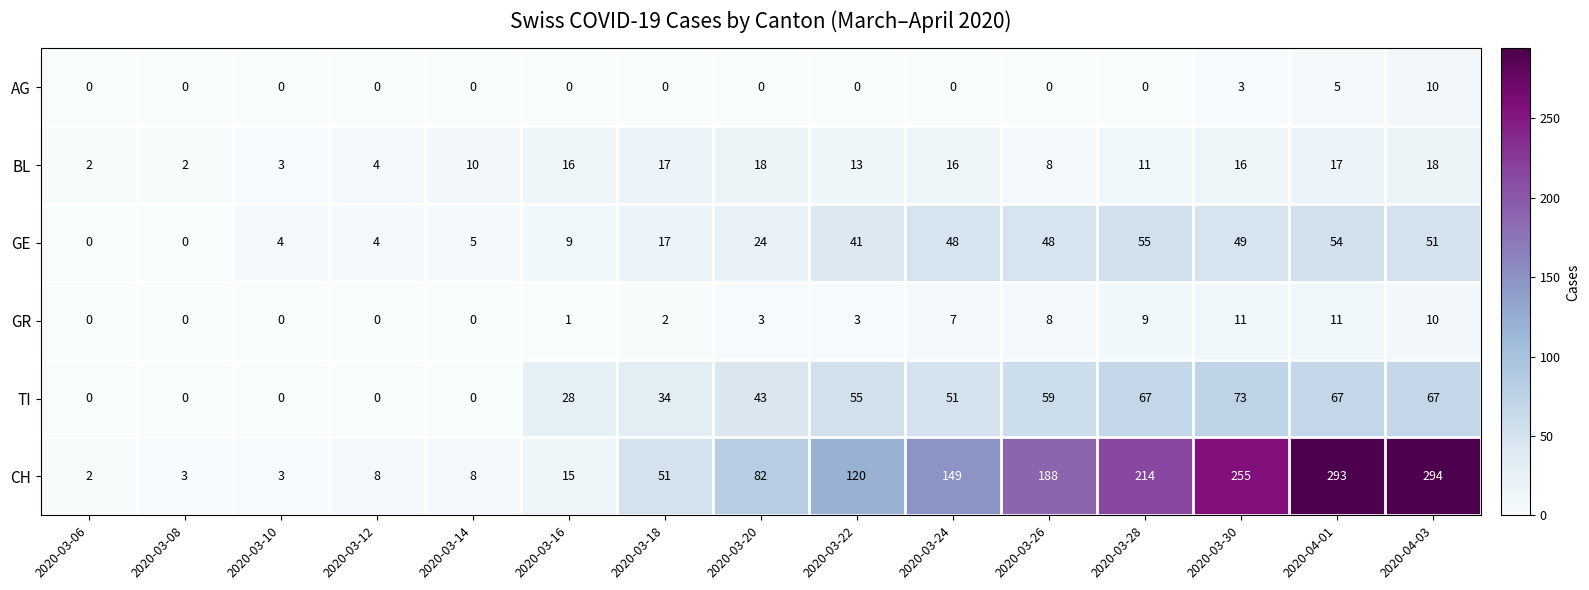

Which series has the largest total across all categories?

CH